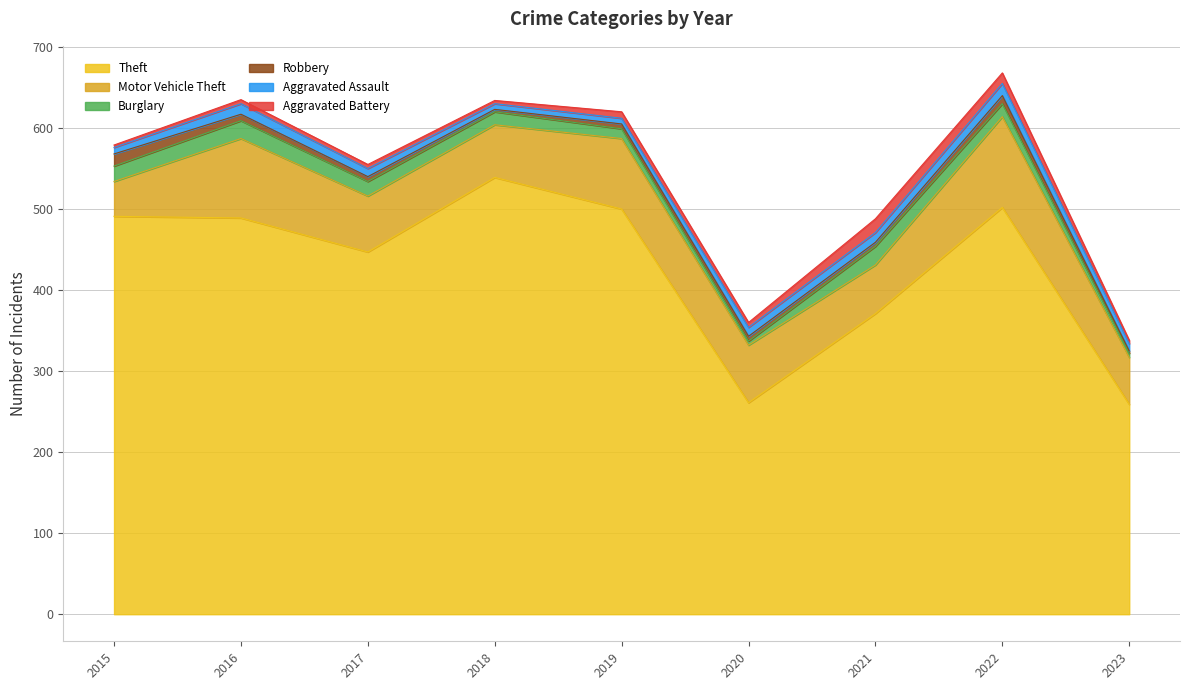

Where is Aggravated Assault nearest to the value 11?

2020